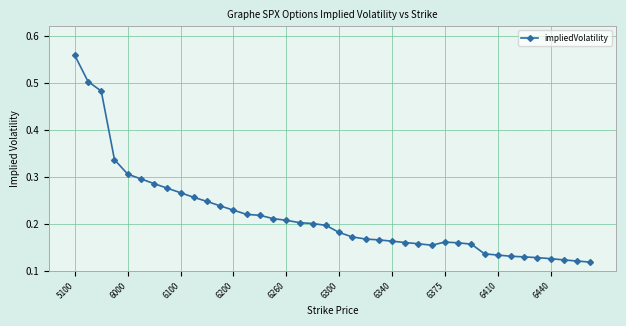

Count the values in the range 0 to 1.

40